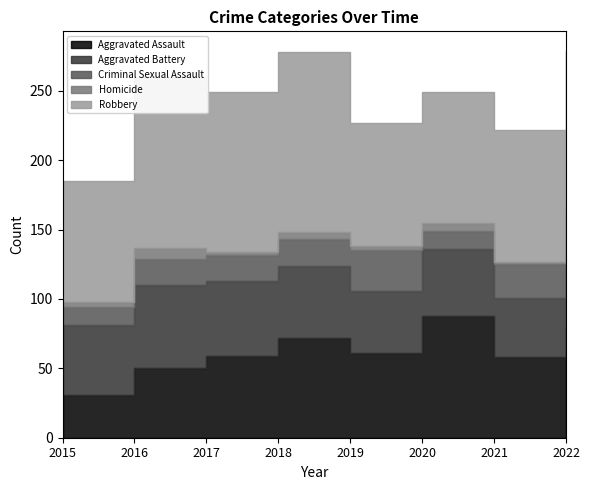

Which category has the highest value across all series?

2018